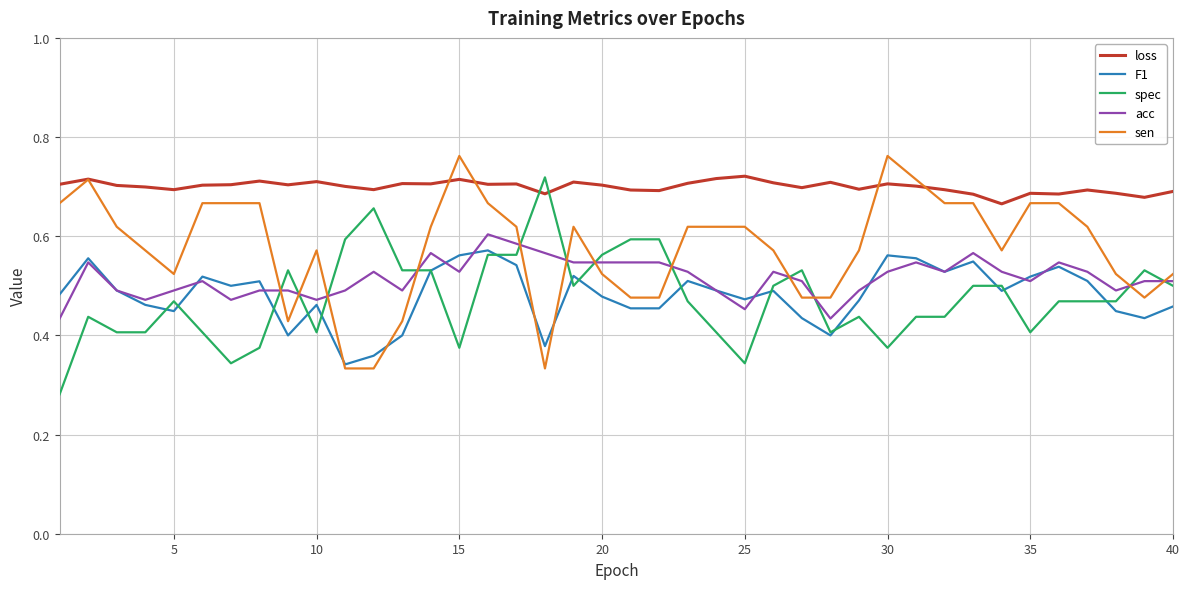

Which series has the largest total across all categories?

loss